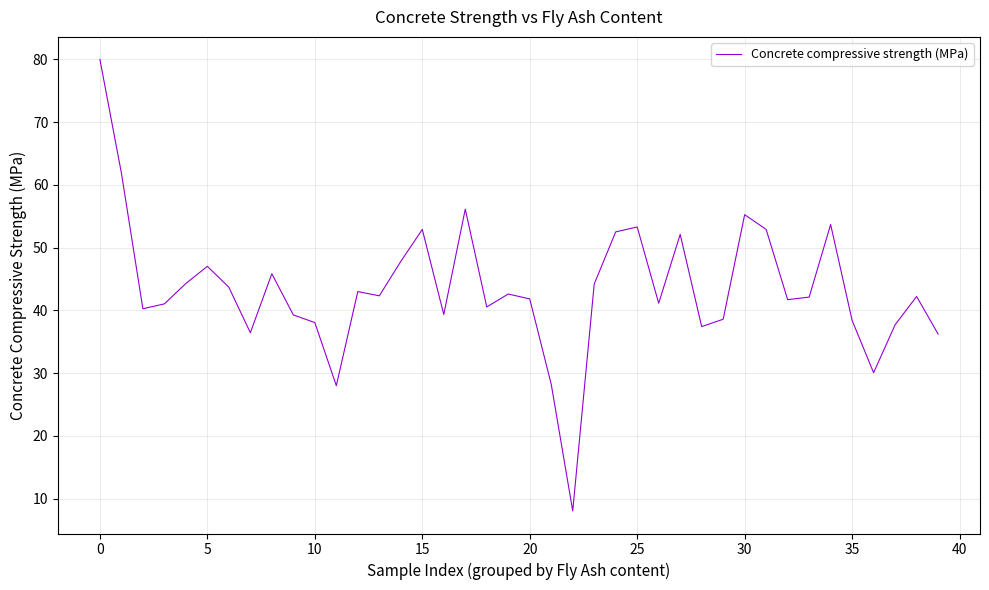

How many lines are shown in the chart?

1